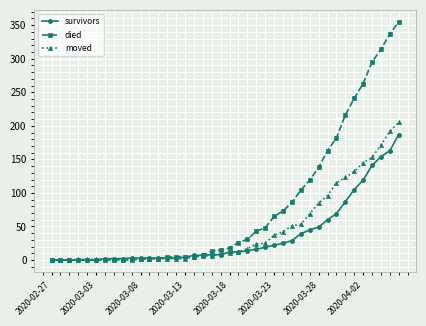

What is the maximum value for survivors?

187